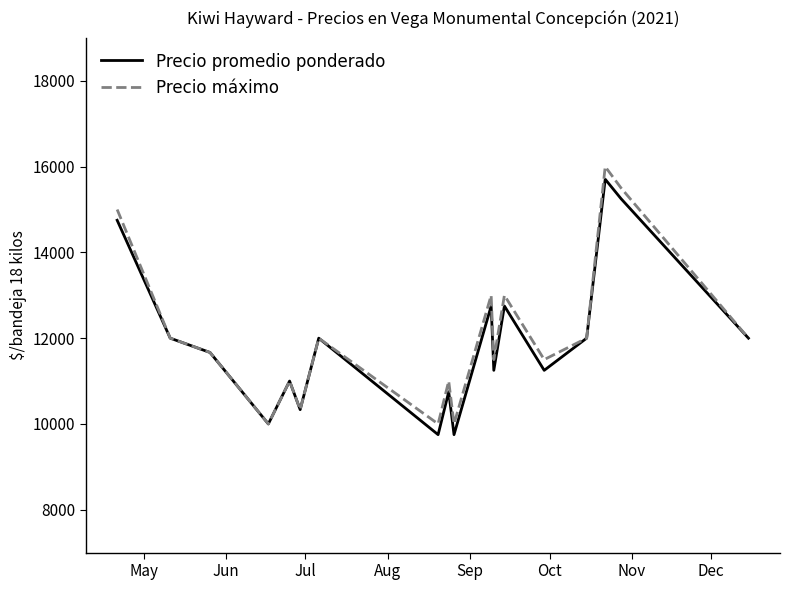

What is the minimum value shown in the chart?

9750.0